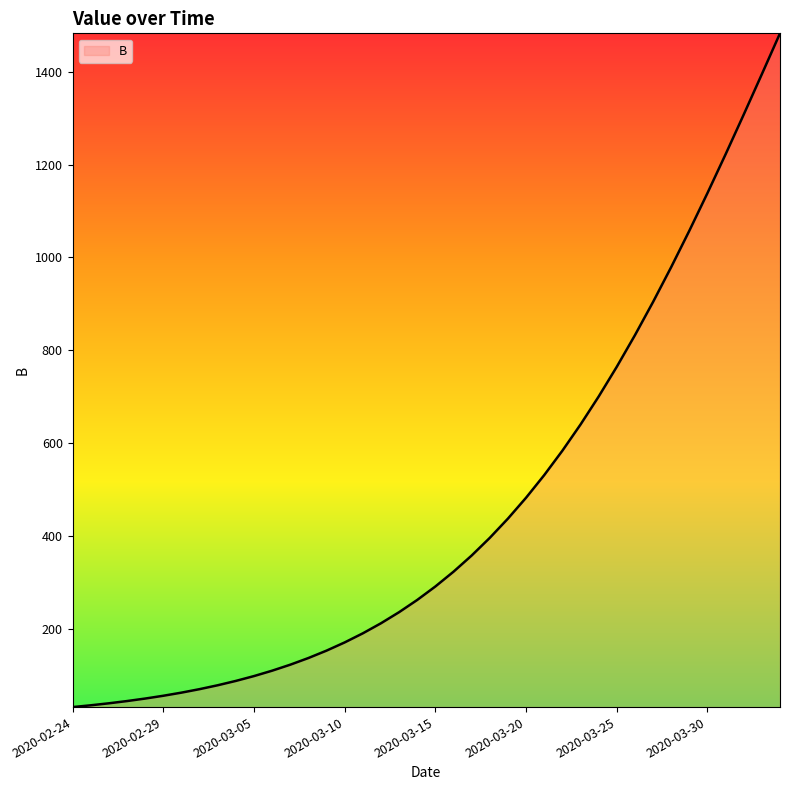

What is the maximum value shown in the chart?

1482.6